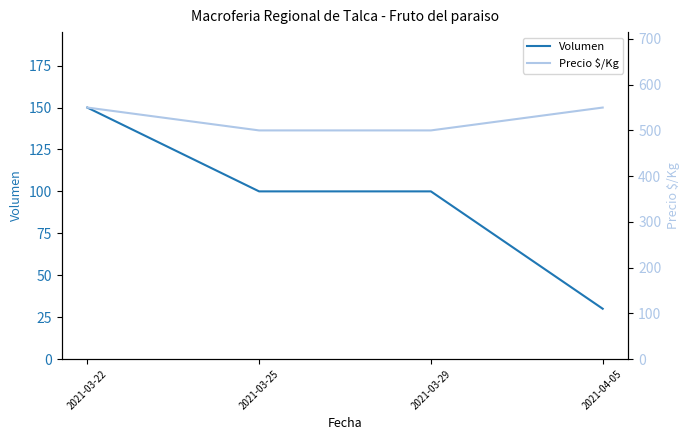

Is the value of Precio $/Kg at 2021-03-29 greater than the value of Volumen at 2021-04-05?

Yes